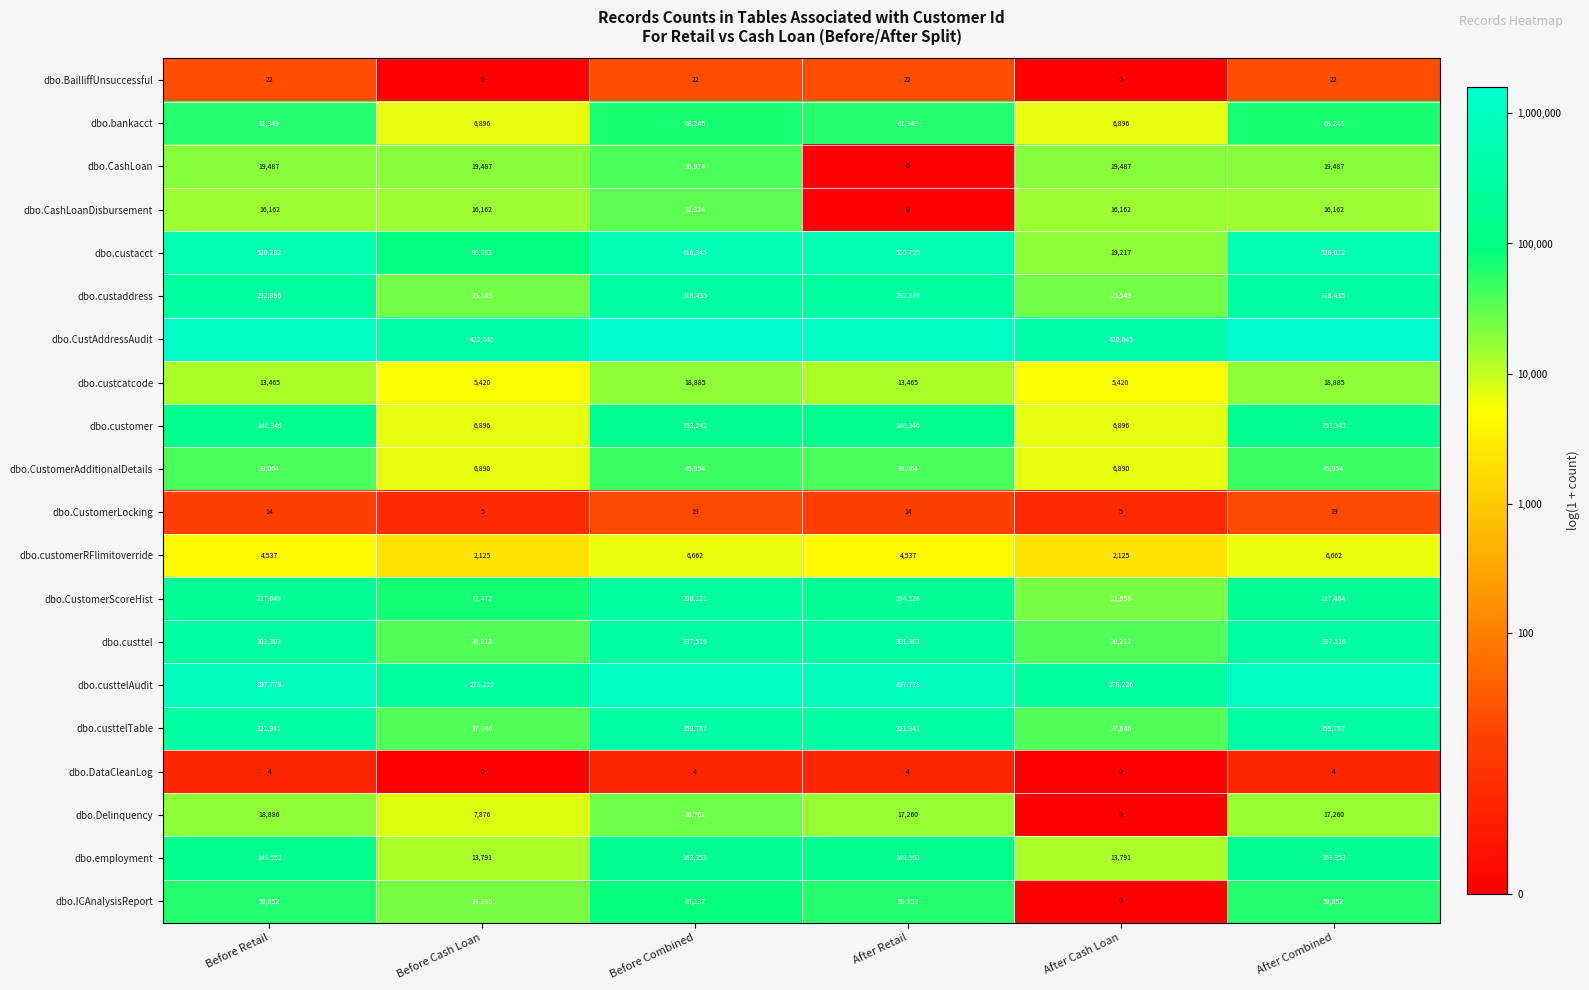

Is it true that dbo.ICAnalysisReport equals 10.1 at Before Cash Loan?

True